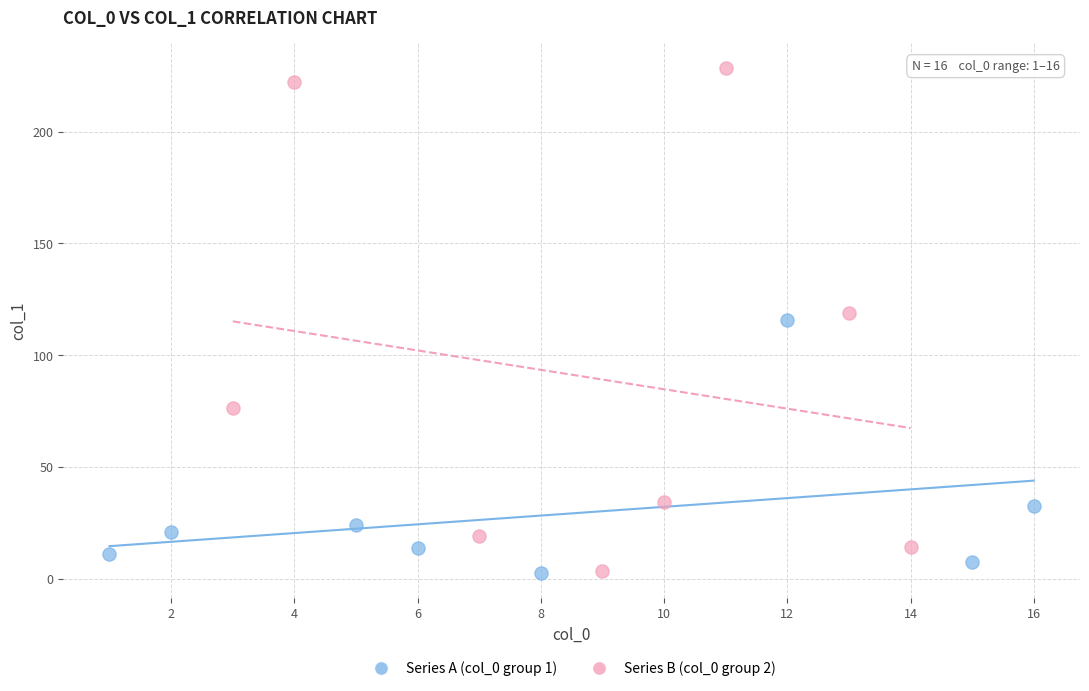

What are all the series names shown in the legend?

Series A (col_0 group 1), Series B (col_0 group 2)